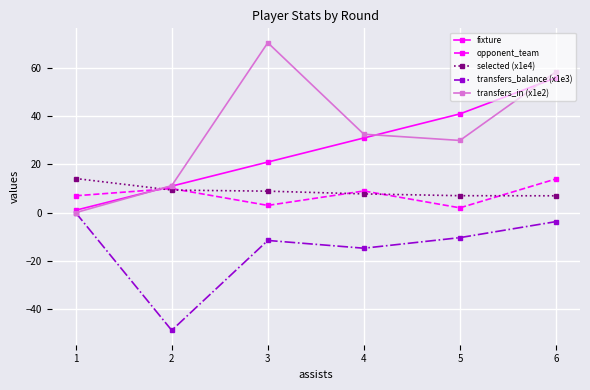

Between which two adjacent categories do selected (x1e4) and fixture first intersect?

1 and 2